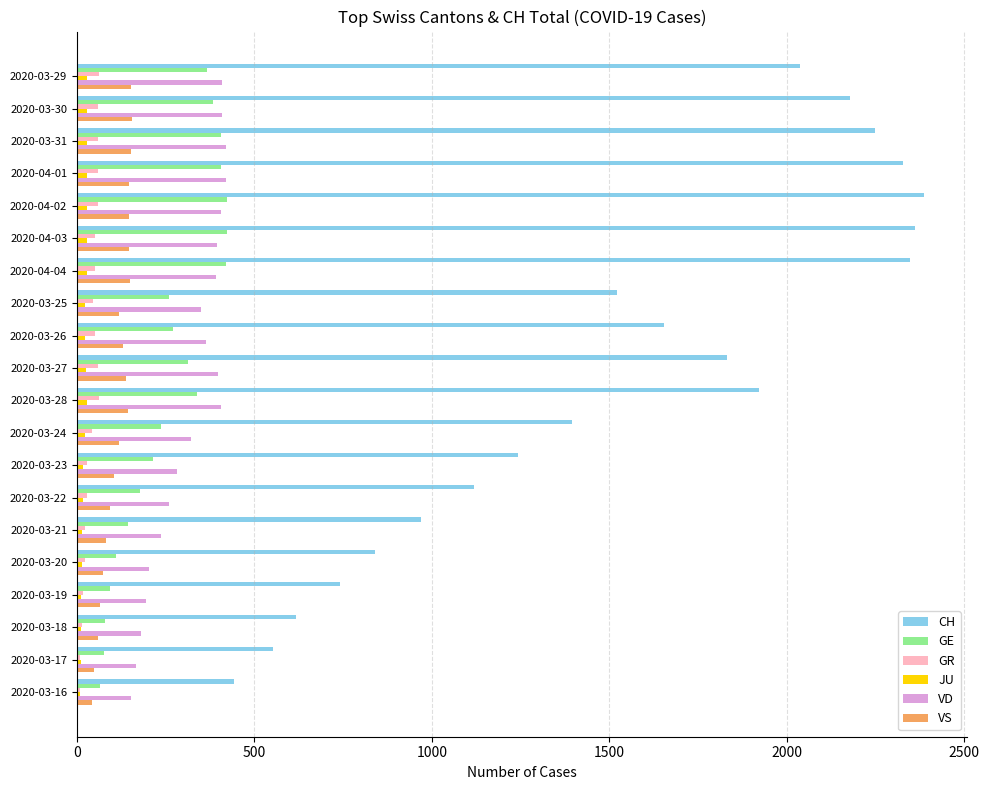

At how many categories does at least one series exceed 1275?

12